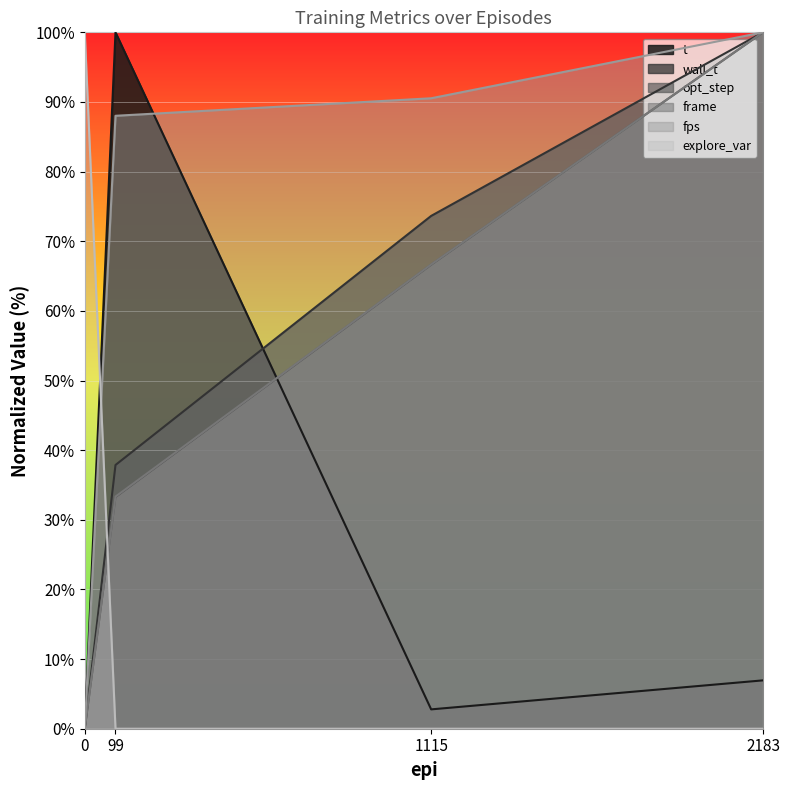

The value of frame at 1115 is 66.7. True or false?

True